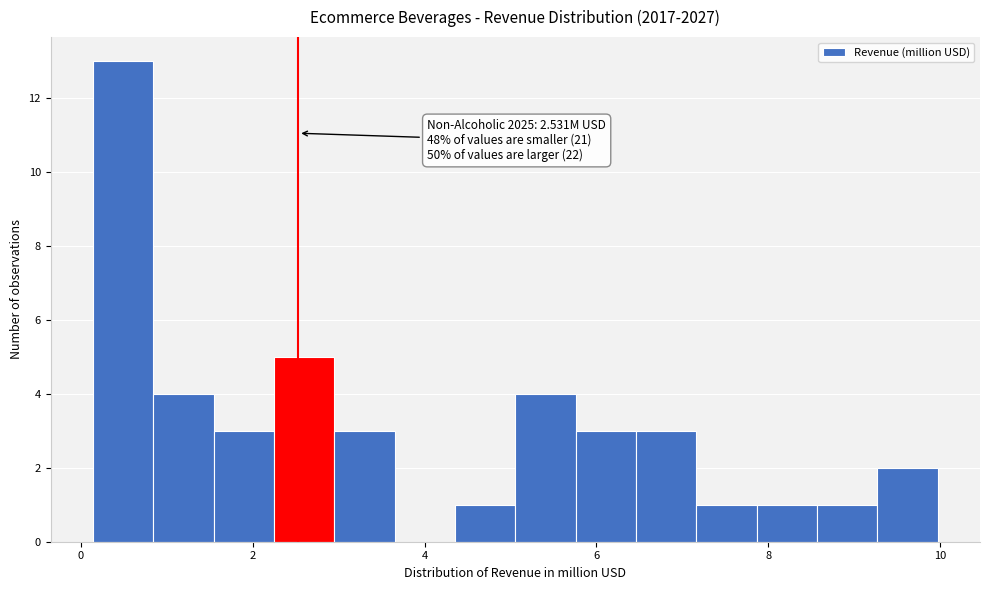

Read against the x-axis, roughly where is the centre of the tallest bar?

0.4